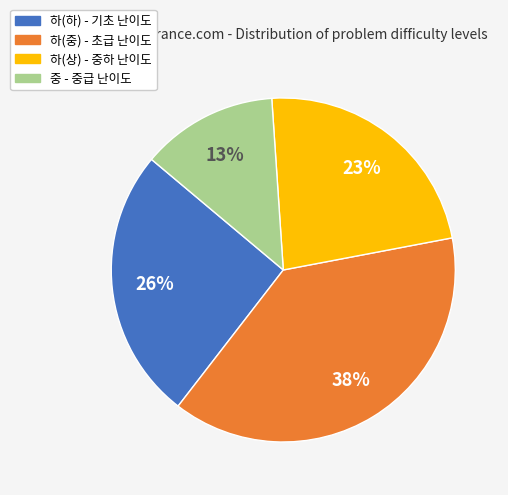

Rank the categories by value from lowest to highest.

중, 하(상), 하(하), 하(중)